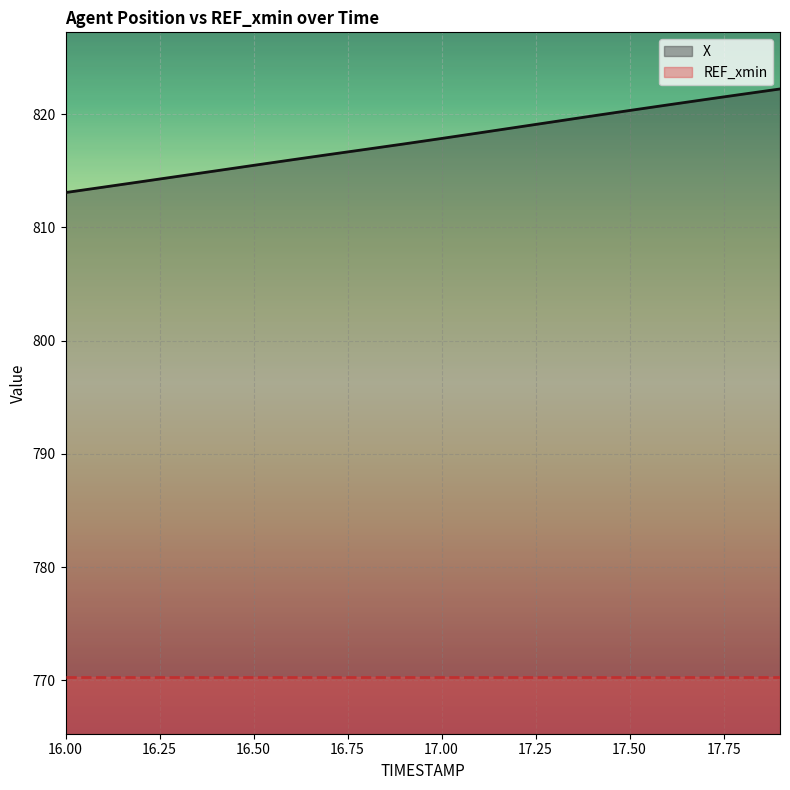

Reading left to right, transcribe all the data shown in this chart.

16.0=813.1	16.1=813.6	16.2=814.0	16.3=814.5	16.4=815.0	16.5=815.5	16.6=816.0	16.7=816.4	16.8=816.9	16.9=817.4	17.0=817.9	17.1=818.3	17.2=818.8	17.3=819.3	17.4=819.8	17.5=820.3	17.6=820.8	17.7=821.3	17.8=821.8	17.9=822.2